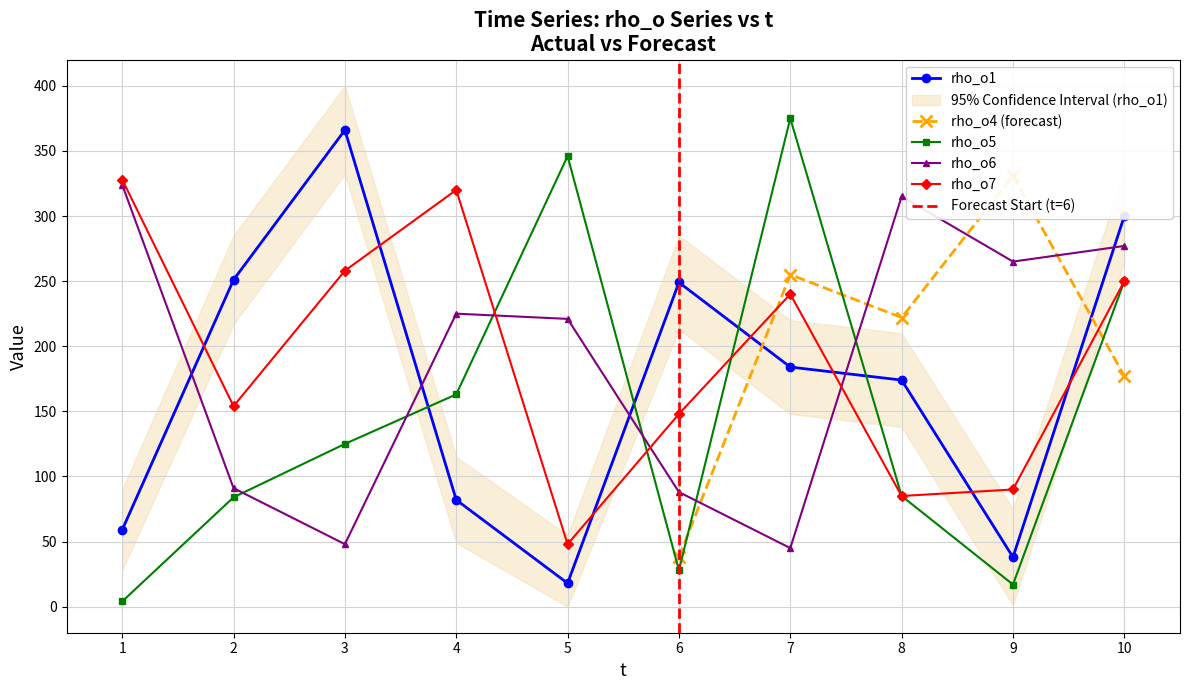

True or false: rho_o7 has more than 0 interior local peaks.

True